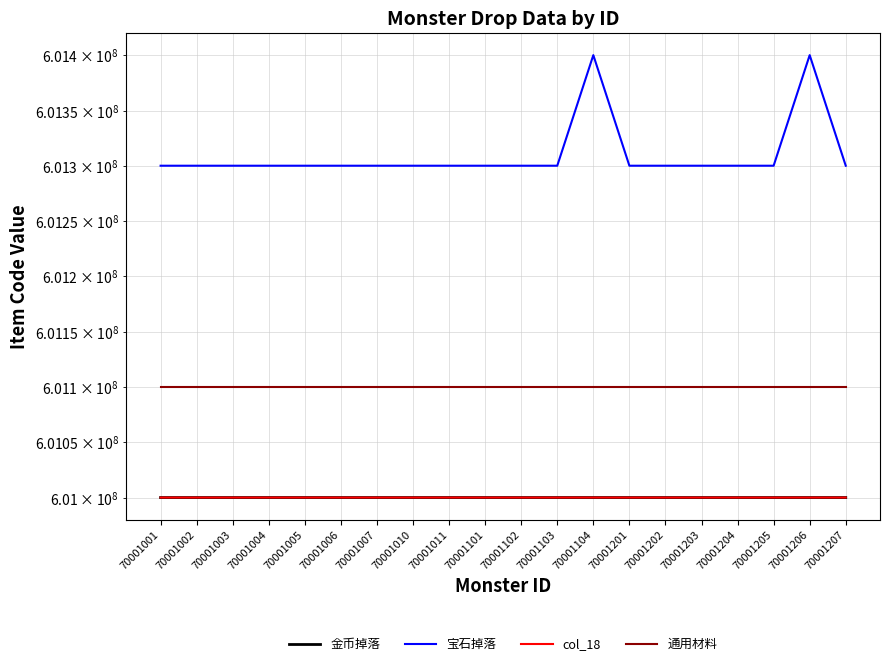

True or false: 金币掉落 has more than 1 points higher than both neighbors.

True